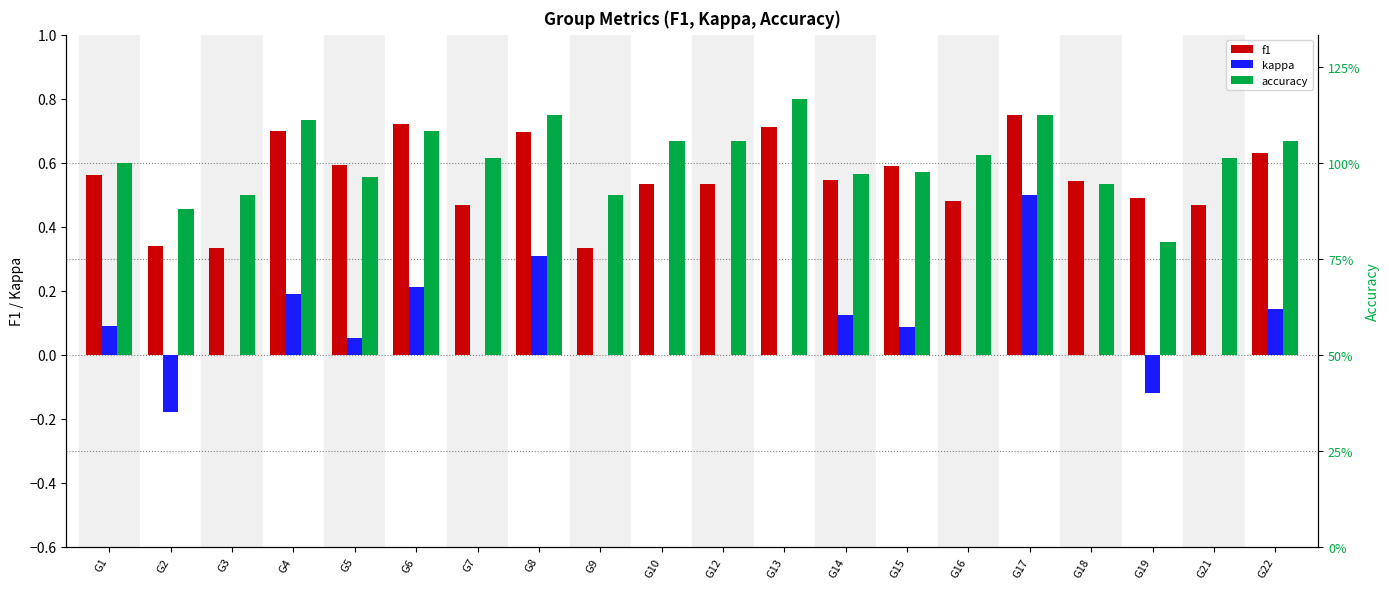

Where is accuracy nearest to the value 0?

G19